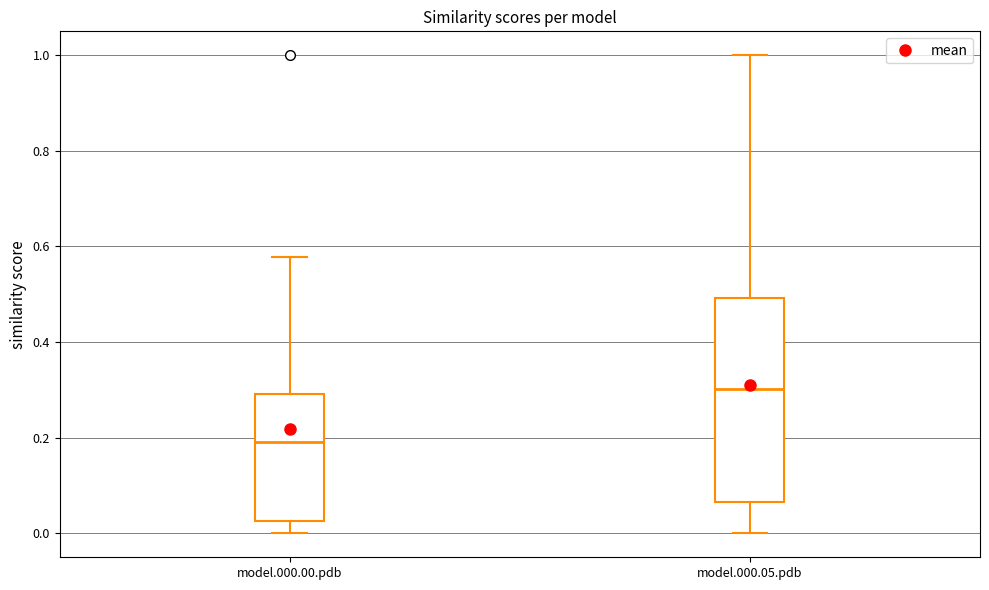

Reading left to right, transcribe this box plot: for each box, give where its median line is, the range the box spans, and where its two whiskers end, as read against the y-axis. The values are not printed on the chart, so give them approximately, as read against the axis.

model.000.00.pdb: median 0.20, box 0.02 to 0.30, whiskers 0.00 to 0.58
model.000.05.pdb: median 0.30, box 0.06 to 0.50, whiskers 0.00 to 1.00